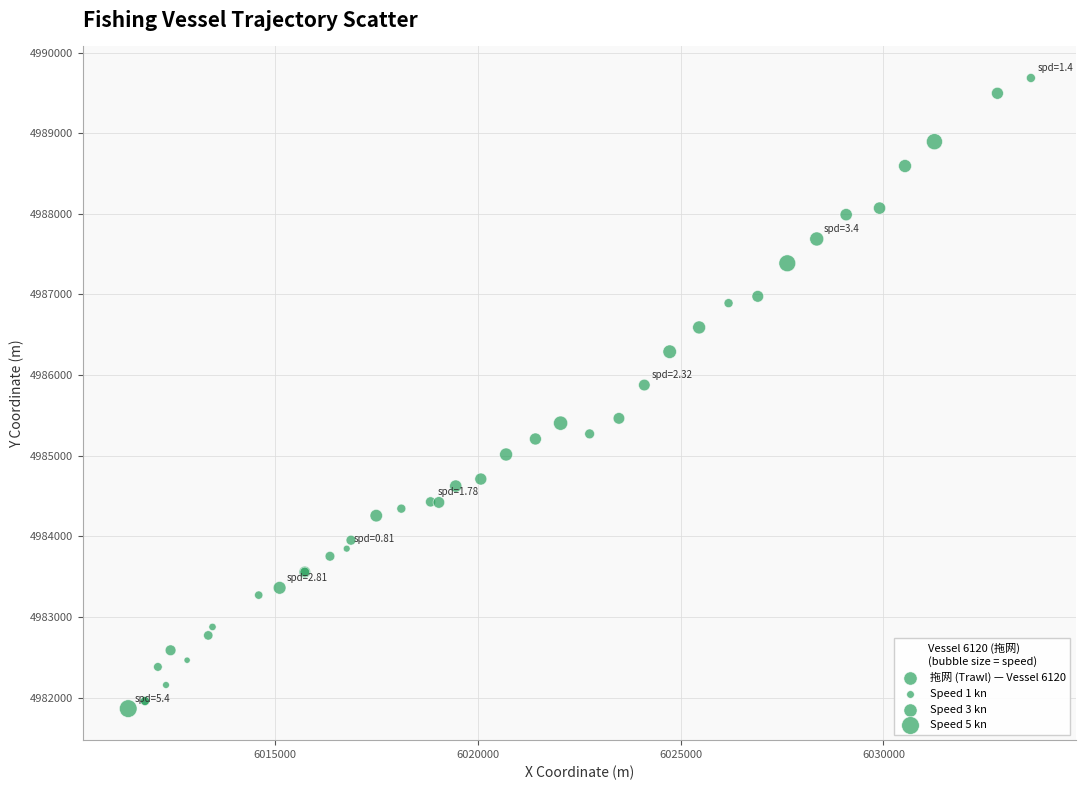

What Y value in the scatter plot is closest to 4985774?

4985877.0